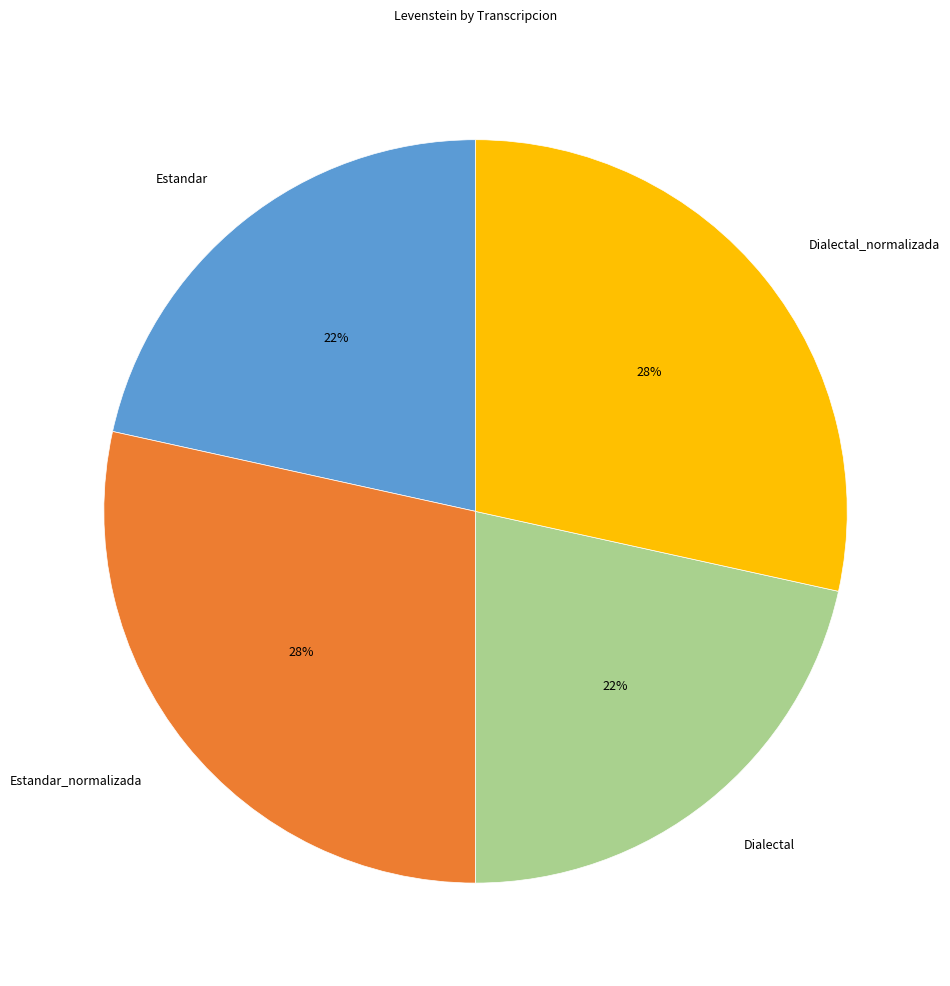

Is the sum of Estandar_normalizada and Dialectal_normalizada greater than half?

Yes